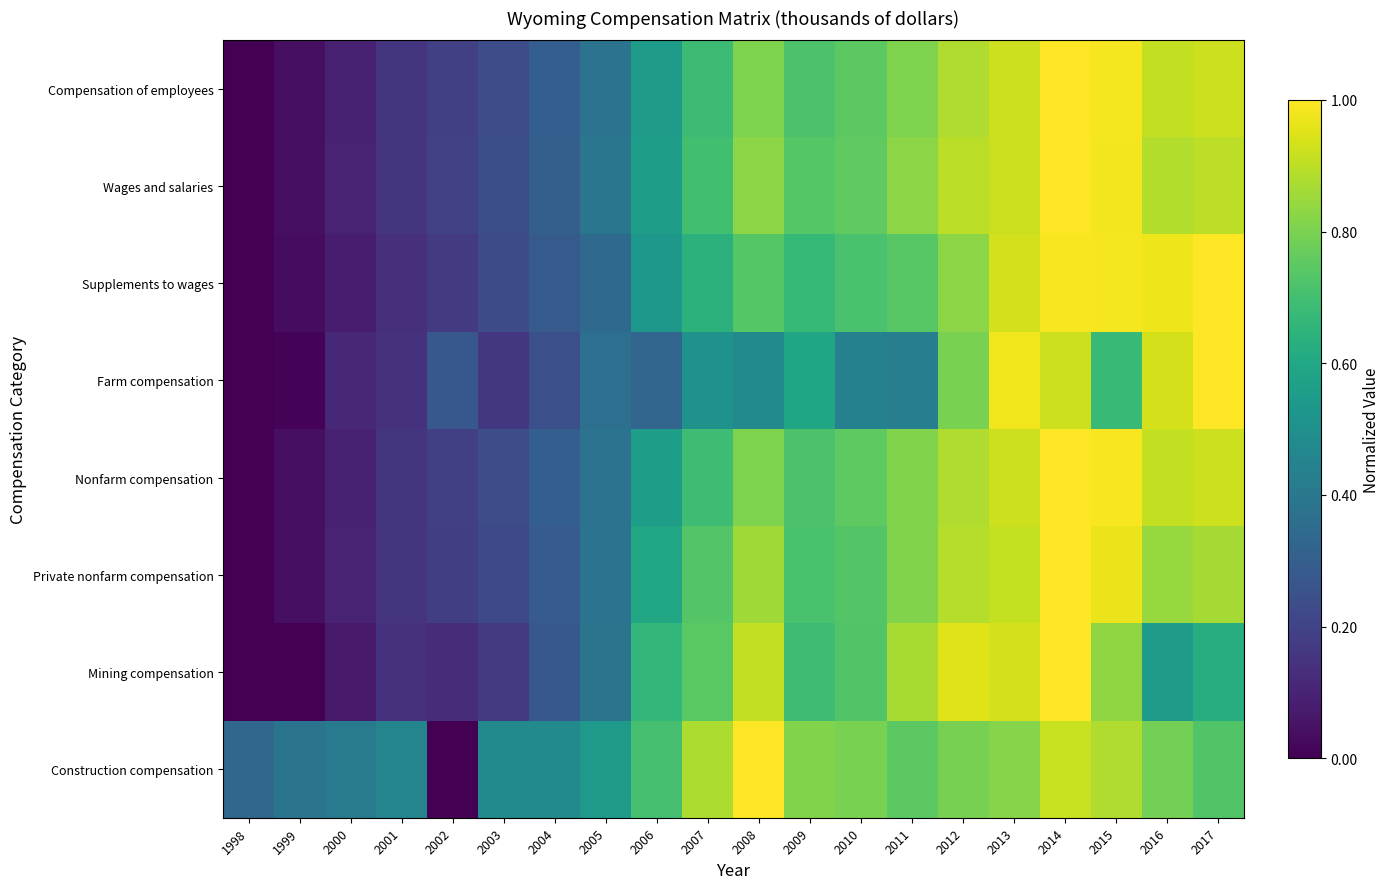

Reading left to right, transcribe all the data shown in this chart.

Compensation of employees: 1998=0.0	1999=0.0	2000=0.1	2001=0.2	2002=0.2	2003=0.2	2004=0.3	2005=0.4	2006=0.6	2007=0.7	2008=0.8	2009=0.7	2010=0.7	2011=0.8	2012=0.9	2013=0.9	2014=1.0	2015=1.0	2016=0.9	2017=0.9
Wages and salaries: 1998=0.0	1999=0.0	2000=0.1	2001=0.2	2002=0.2	2003=0.2	2004=0.3	2005=0.4	2006=0.6	2007=0.7	2008=0.8	2009=0.7	2010=0.8	2011=0.8	2012=0.9	2013=0.9	2014=1.0	2015=1.0	2016=0.9	2017=0.9
Supplements to wages: 1998=0.0	1999=0.0	2000=0.1	2001=0.1	2002=0.2	2003=0.2	2004=0.3	2005=0.3	2006=0.5	2007=0.6	2008=0.7	2009=0.7	2010=0.7	2011=0.7	2012=0.8	2013=0.9	2014=1.0	2015=1.0	2016=1.0	2017=1.0
Farm compensation: 1998=0.0	1999=0.0	2000=0.1	2001=0.1	2002=0.3	2003=0.2	2004=0.2	2005=0.4	2006=0.3	2007=0.5	2008=0.5	2009=0.6	2010=0.4	2011=0.4	2012=0.8	2013=1.0	2014=0.9	2015=0.7	2016=0.9	2017=1.0
Nonfarm compensation: 1998=0.0	1999=0.0	2000=0.1	2001=0.2	2002=0.2	2003=0.2	2004=0.3	2005=0.4	2006=0.6	2007=0.7	2008=0.8	2009=0.7	2010=0.8	2011=0.8	2012=0.9	2013=0.9	2014=1.0	2015=1.0	2016=0.9	2017=0.9
Private nonfarm compensation: 1998=0.0	1999=0.0	2000=0.1	2001=0.2	2002=0.2	2003=0.2	2004=0.3	2005=0.4	2006=0.6	2007=0.7	2008=0.9	2009=0.7	2010=0.7	2011=0.8	2012=0.9	2013=0.9	2014=1.0	2015=1.0	2016=0.8	2017=0.9
Mining compensation: 1998=0.0	1999=0.0	2000=0.1	2001=0.1	2002=0.1	2003=0.2	2004=0.3	2005=0.4	2006=0.7	2007=0.7	2008=0.9	2009=0.7	2010=0.7	2011=0.9	2012=1.0	2013=0.9	2014=1.0	2015=0.8	2016=0.5	2017=0.6
Construction compensation: 1998=0.3	1999=0.4	2000=0.4	2001=0.5	2002=0.0	2003=0.5	2004=0.5	2005=0.5	2006=0.7	2007=0.9	2008=1.0	2009=0.8	2010=0.8	2011=0.7	2012=0.8	2013=0.8	2014=0.9	2015=0.9	2016=0.8	2017=0.7